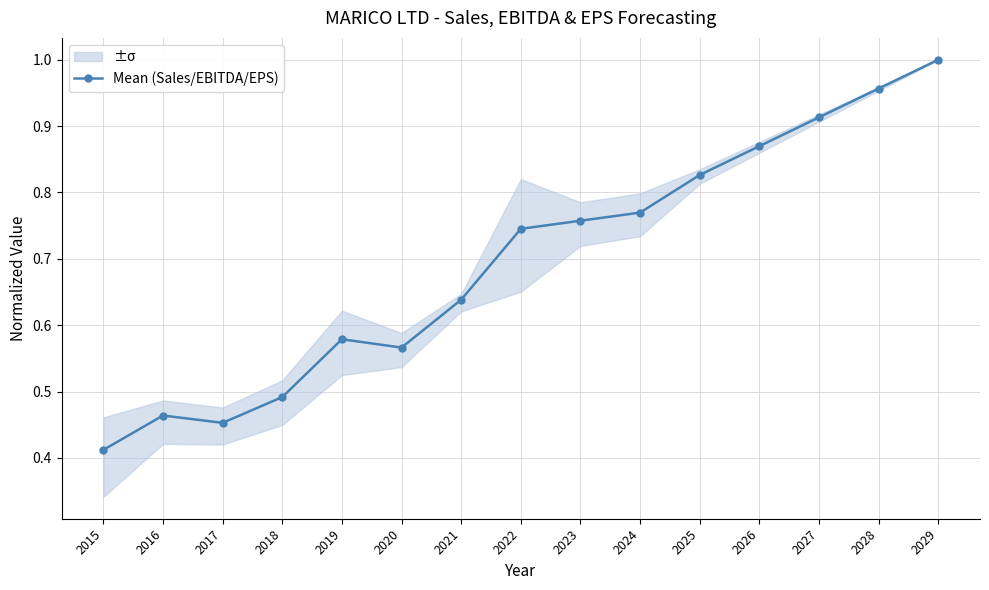

What is the sum of all values?

10.4